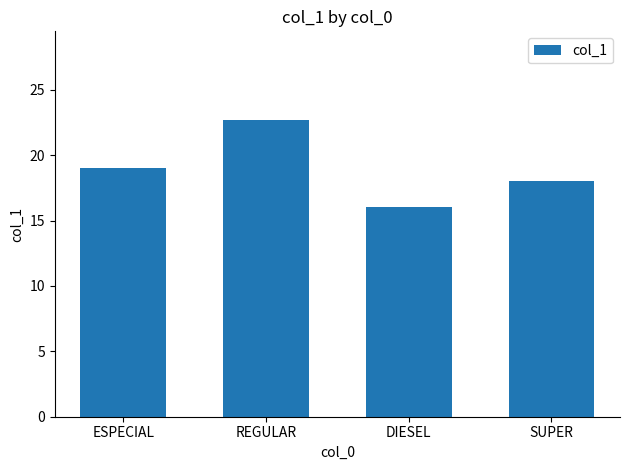

Does the chart contain any negative values?

No